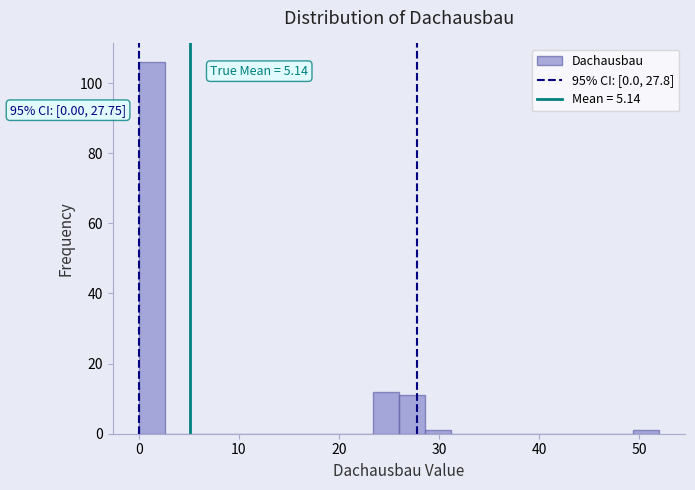

Read against the x-axis, roughly where is the centre of the tallest bar?

1